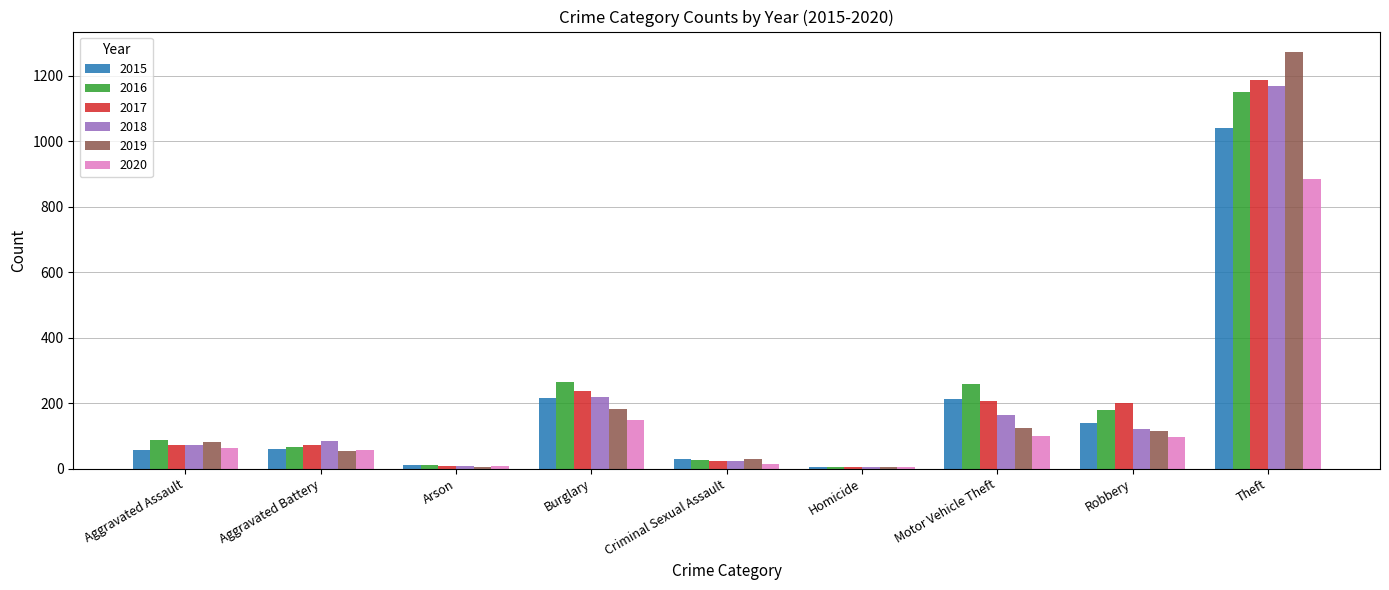

What is the sum of the 2018 values at Robbery and Theft?

1291